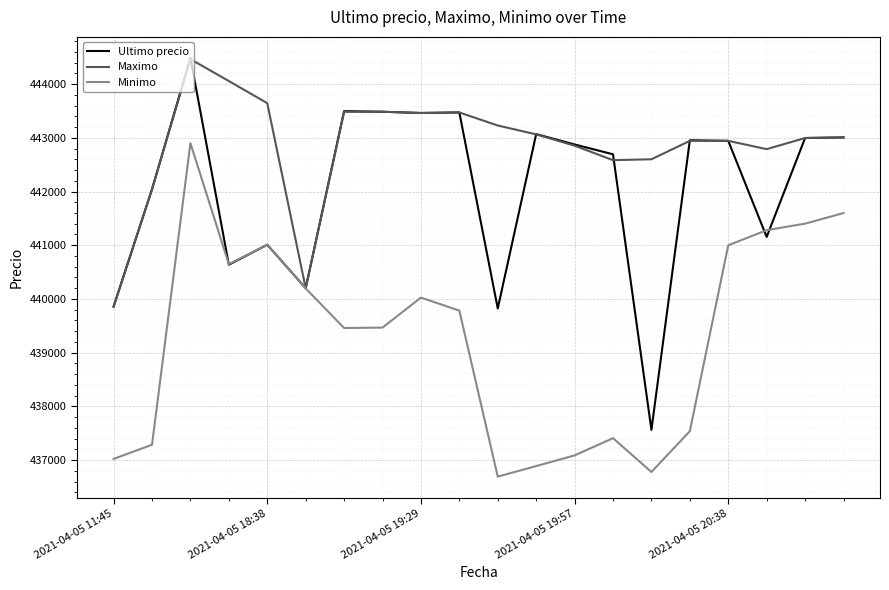

What is the smallest value displayed?

436692